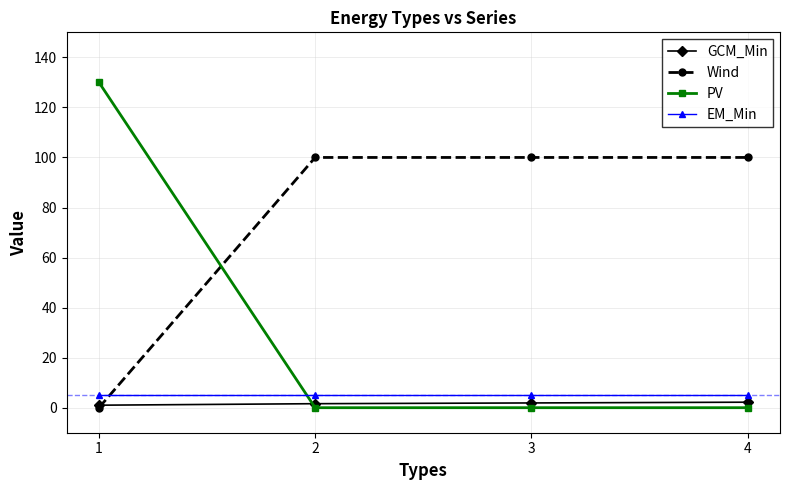

What is the total value across all series at 2?

106.6